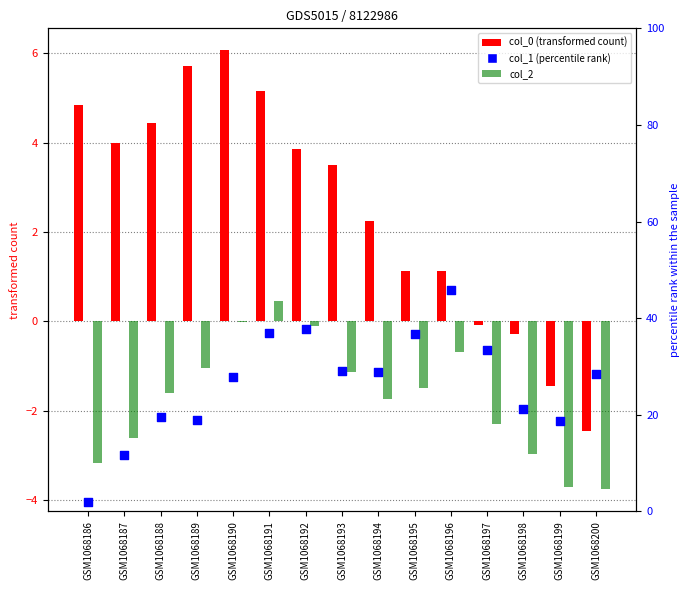

Which series reaches the minimum Y coordinate?

col_2